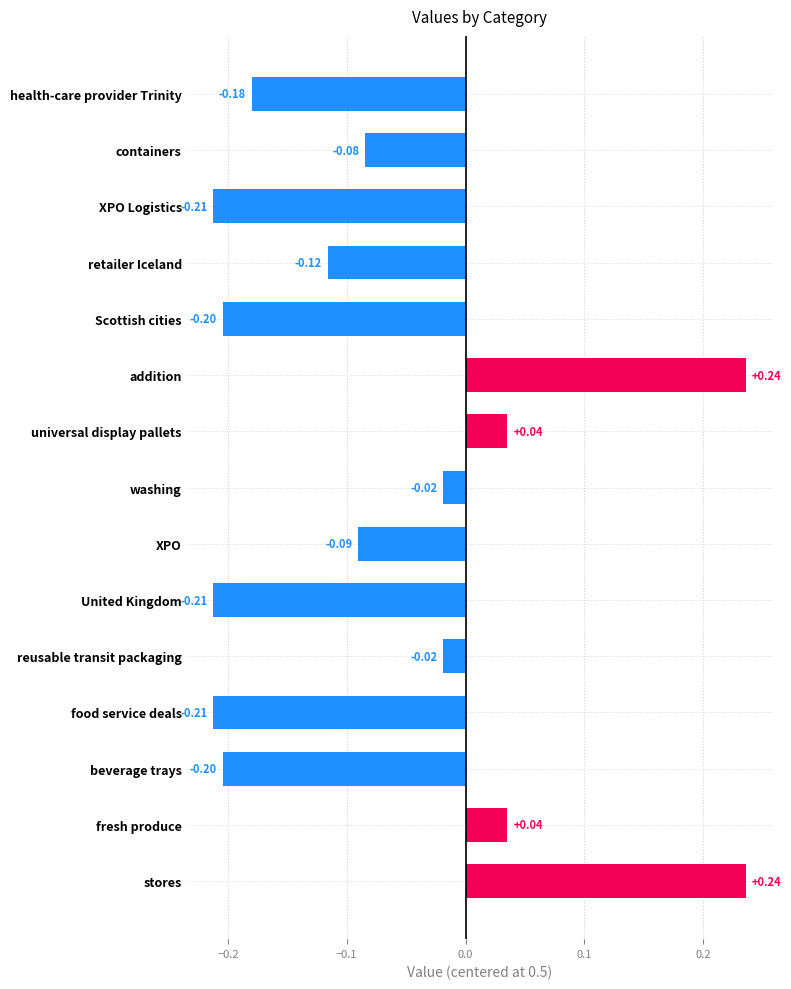

Which has a higher value, washing or containers?

washing